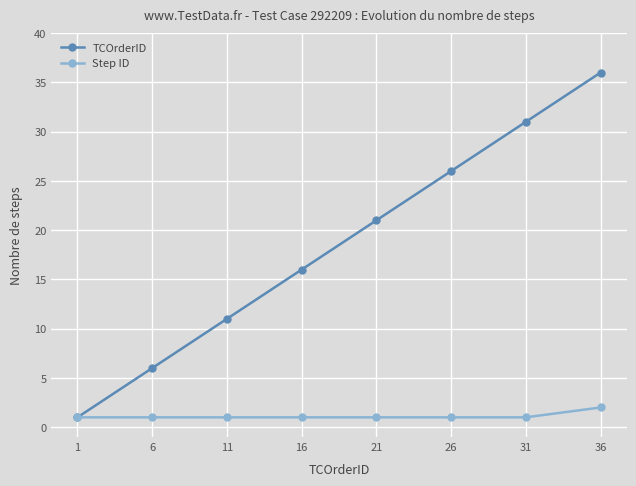

Does the chart have visible grid lines?

Yes